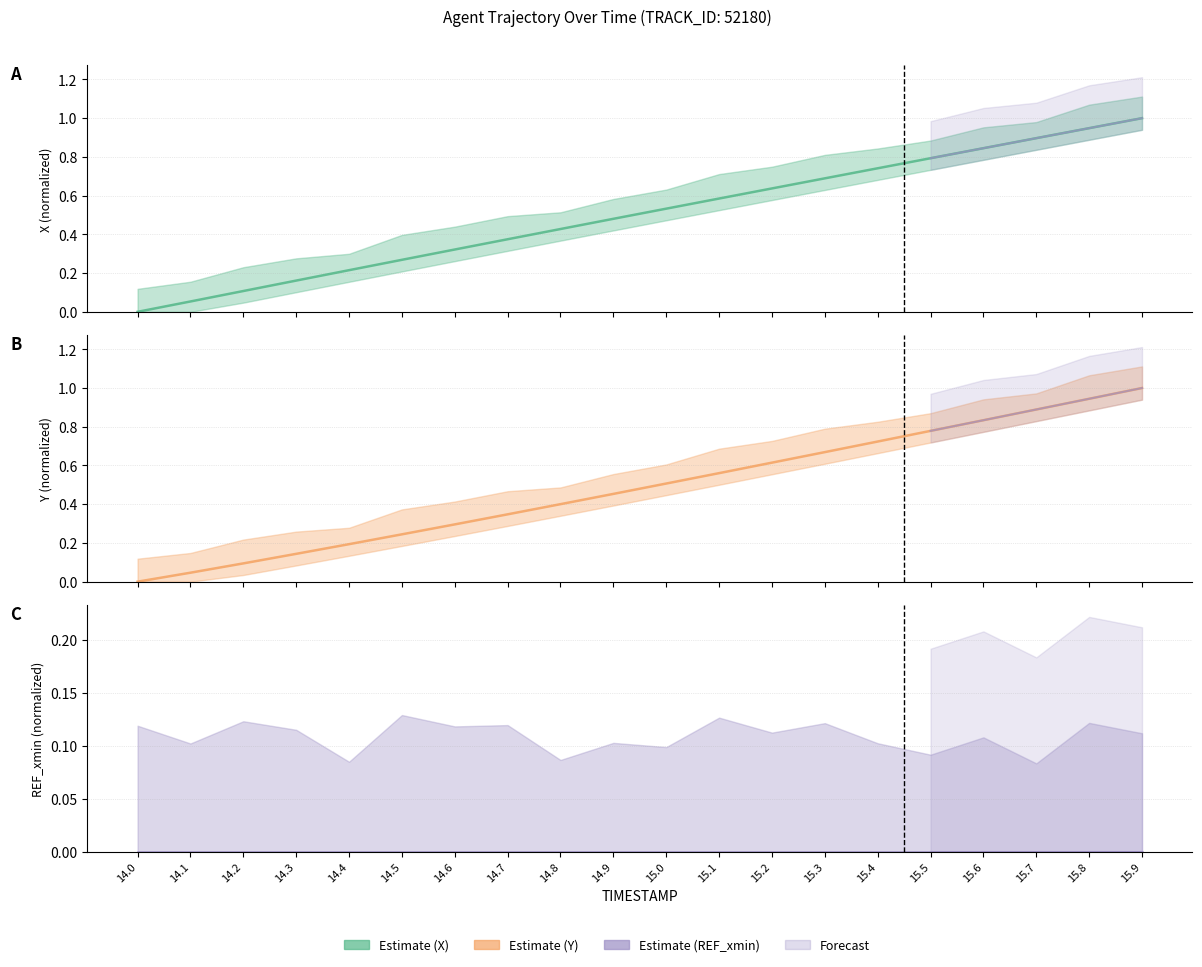

At 14.8, list the series in order from largest to smallest.

X estimate, Y estimate, REF_xmin estimate